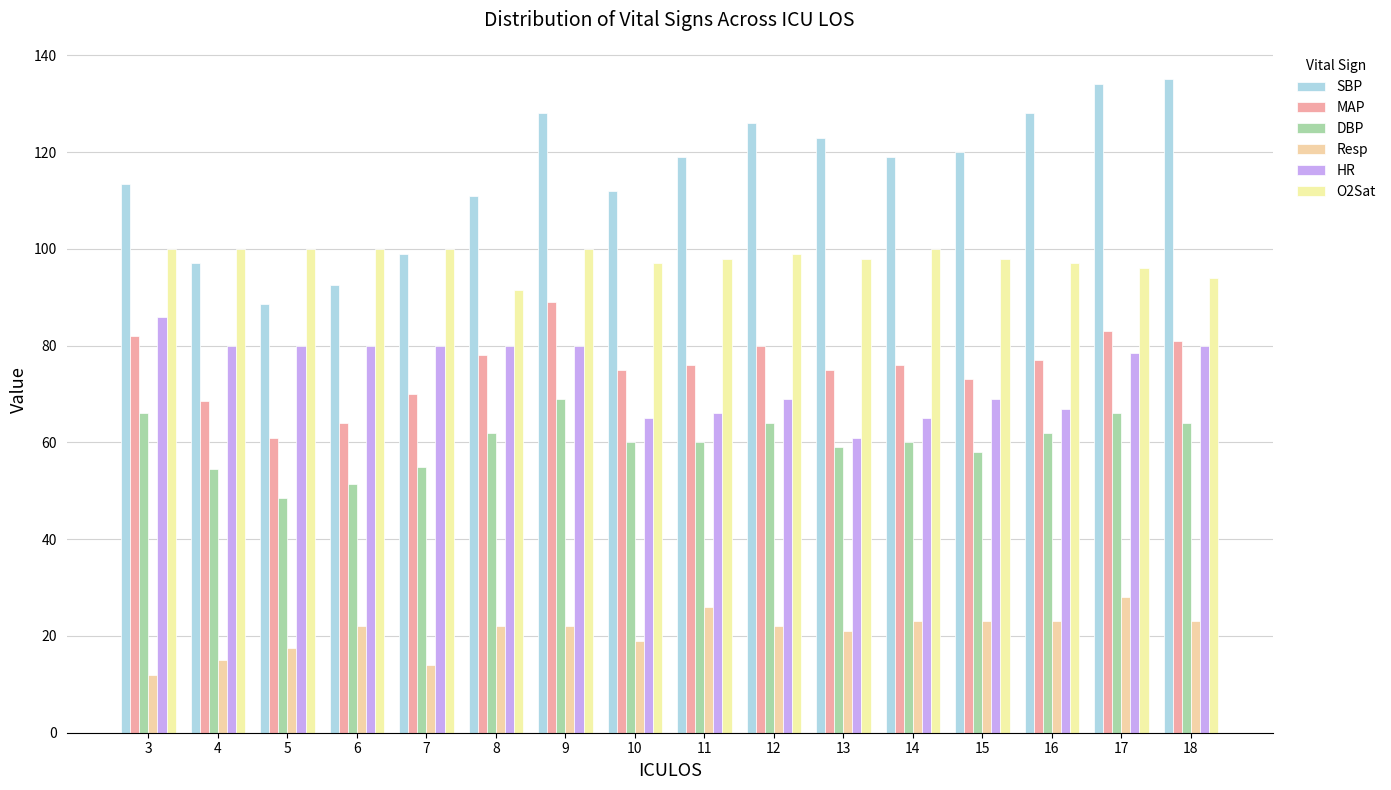

How many bars are there in total?

96